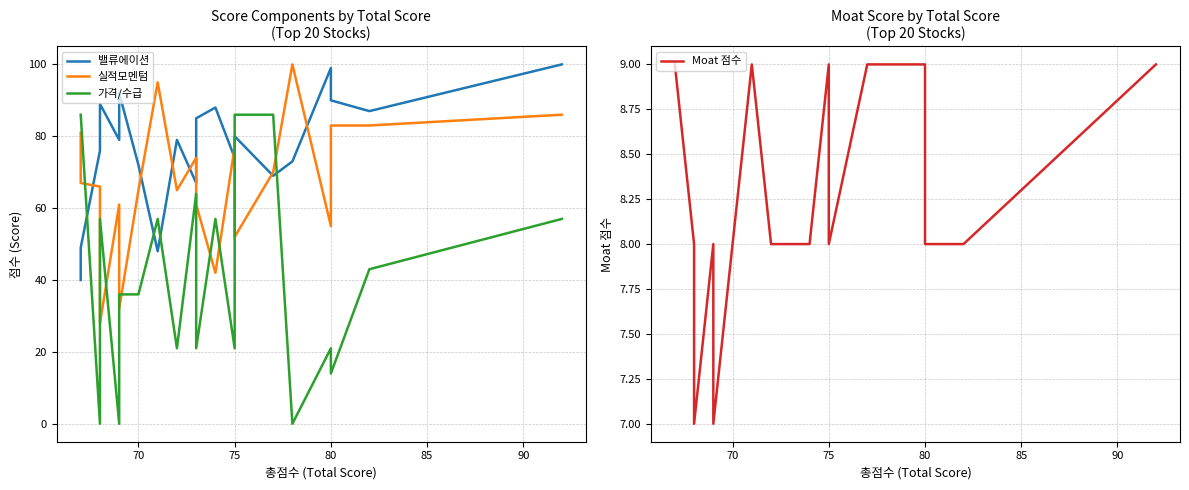

Does the chart have visible grid lines?

Yes